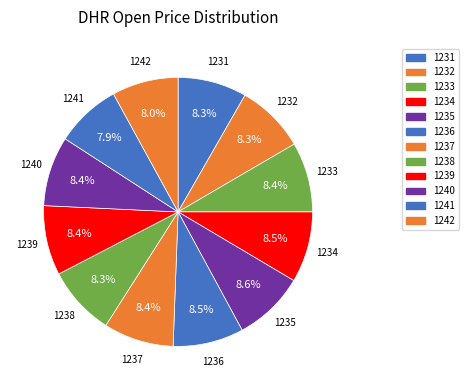

How many slices are in this pie chart?

12